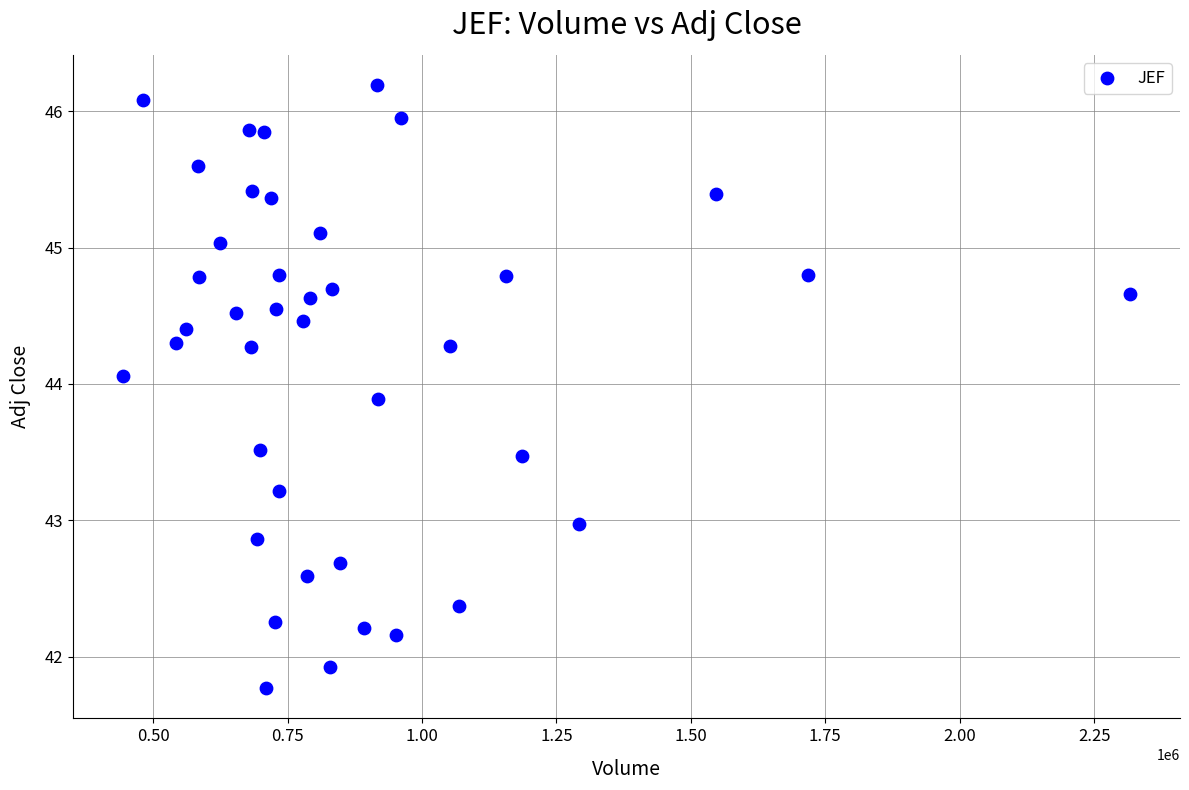

What is the range of X values (max minus min)?

1871600.0